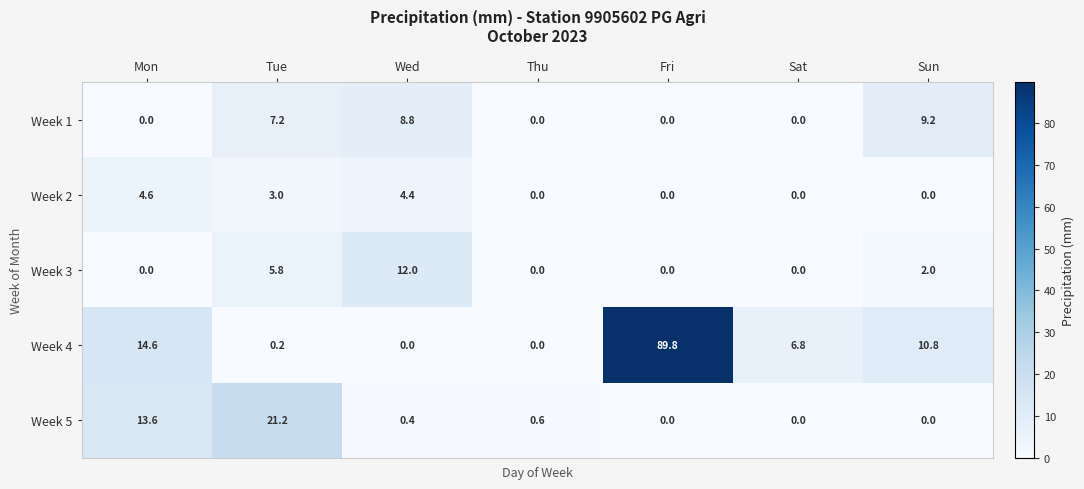

What is the greatest value displayed?

89.8